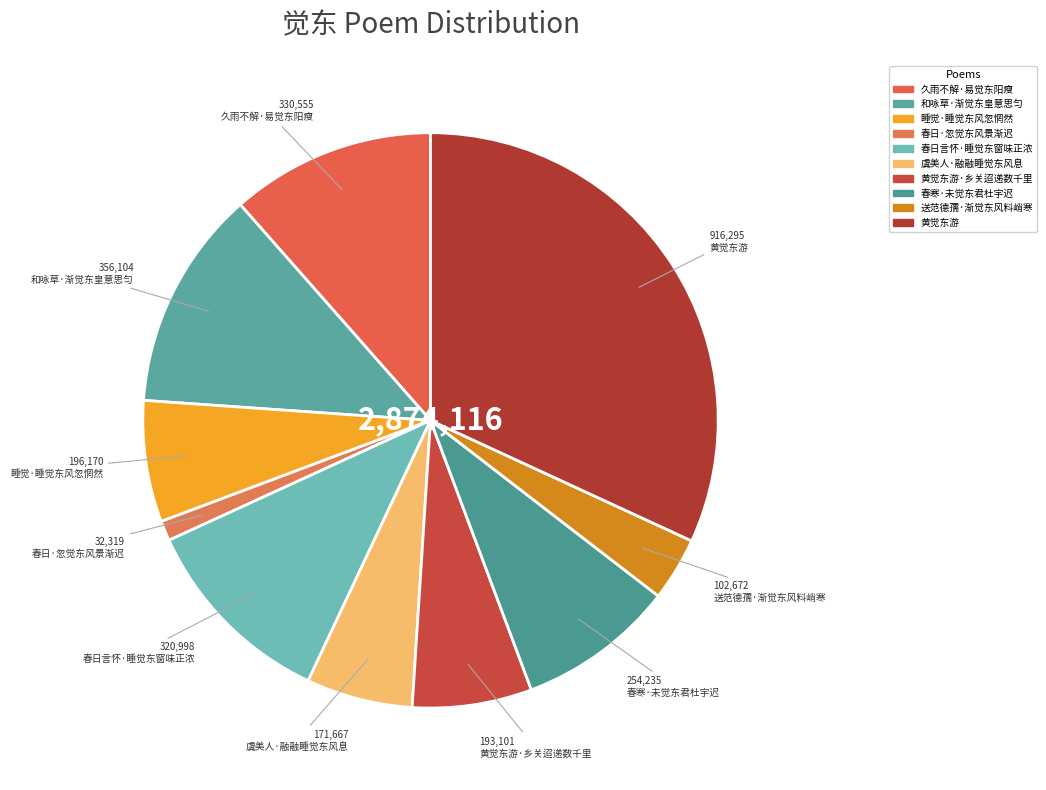

The 虞美人·融融睡觉东风息 slice represents 11% of the pie. True or false?

False